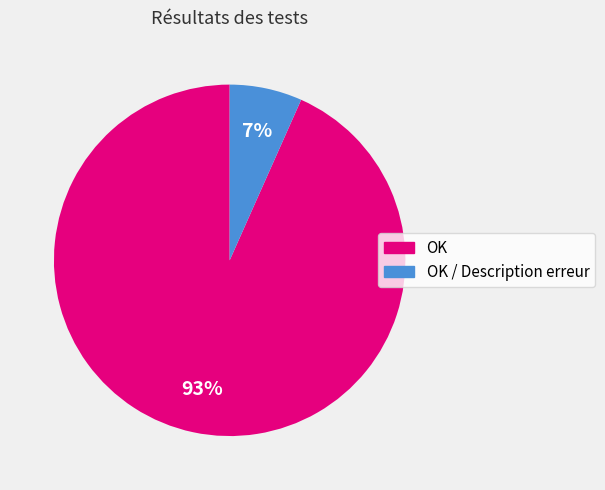

Combined, do OK and OK / Description erreur account for over 50%?

Yes